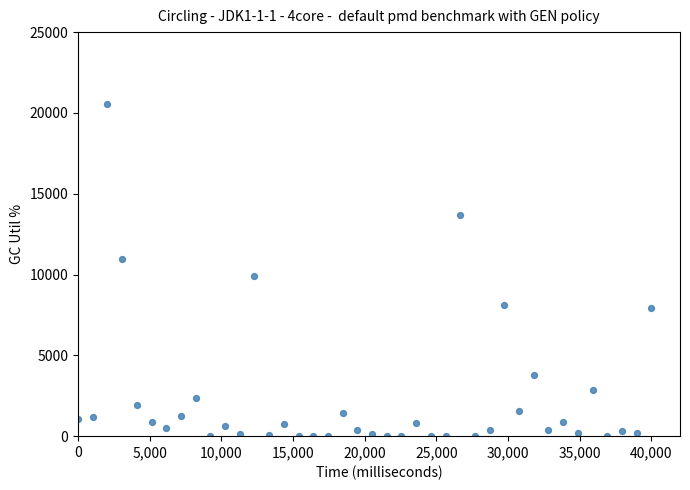

What is the range of X values (max minus min)?

40000.0